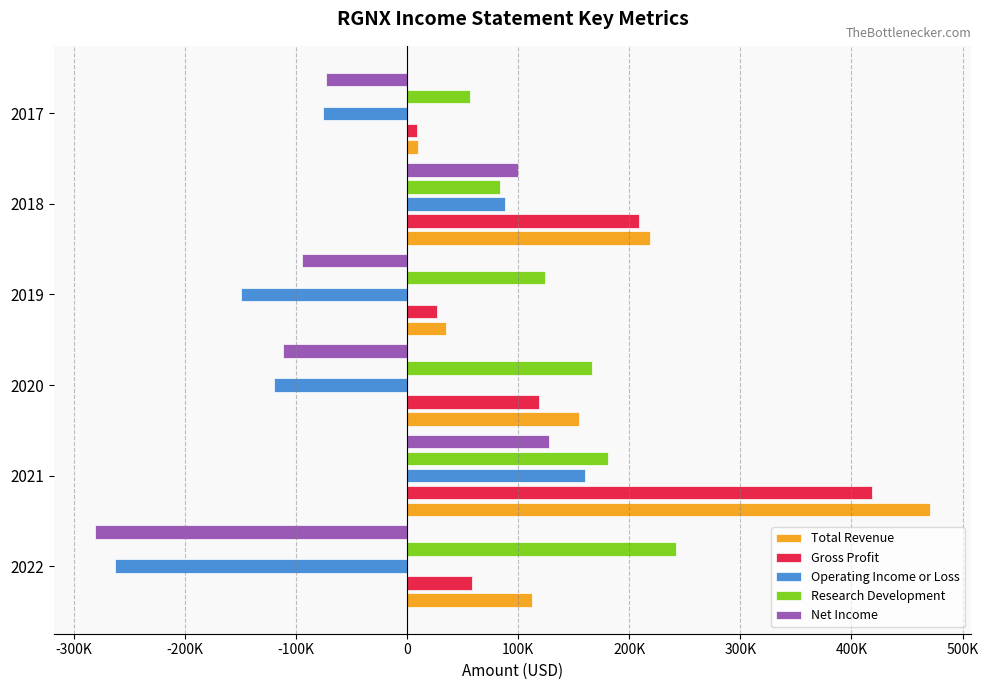

What are all the series names shown in the legend?

Total Revenue, Gross Profit, Operating Income or Loss, Research Development, Net Income